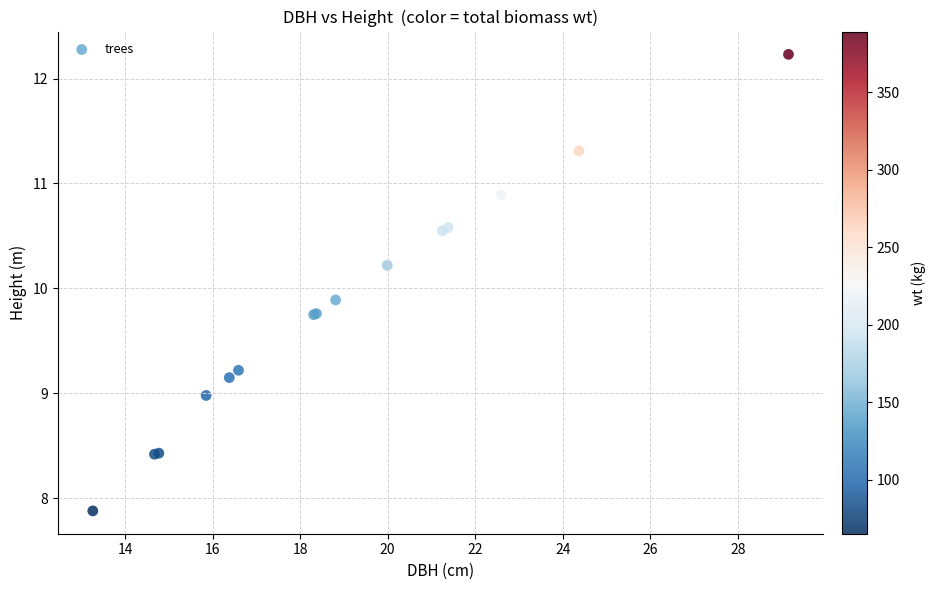

What Y value in the scatter plot is closest to 10?

9.9